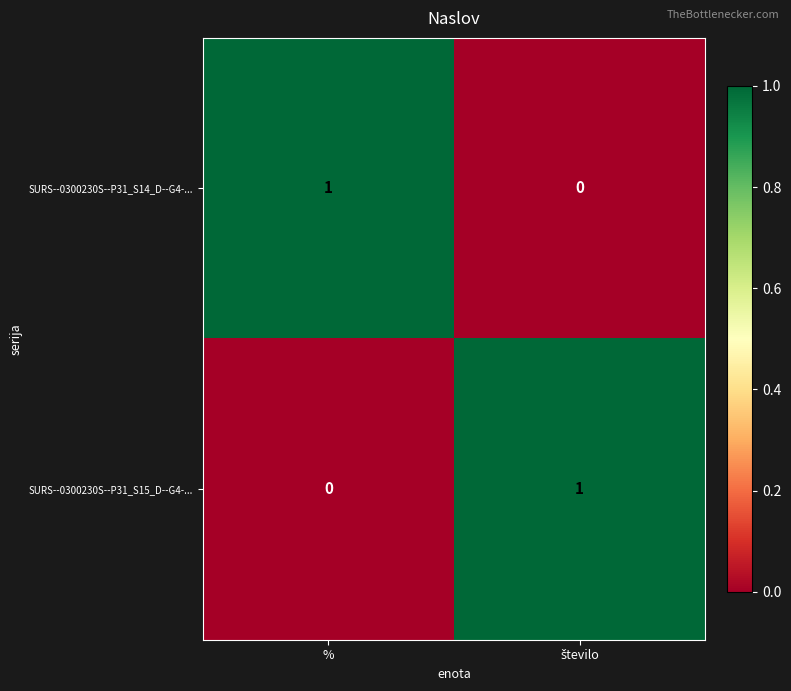

Where is SURS--0300230S--P31_S15_D--G4-... nearest to the value 0?

%